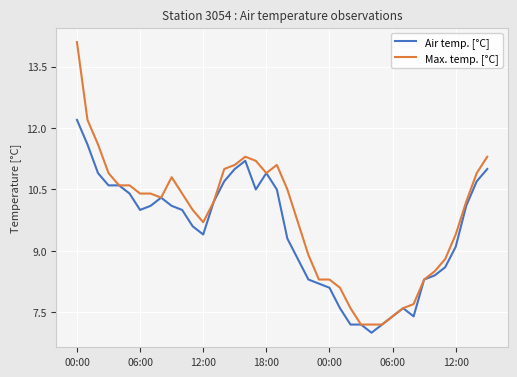

List the series in order of their overall mean, highest first.

Max. temp. [°C], Air temp. [°C]